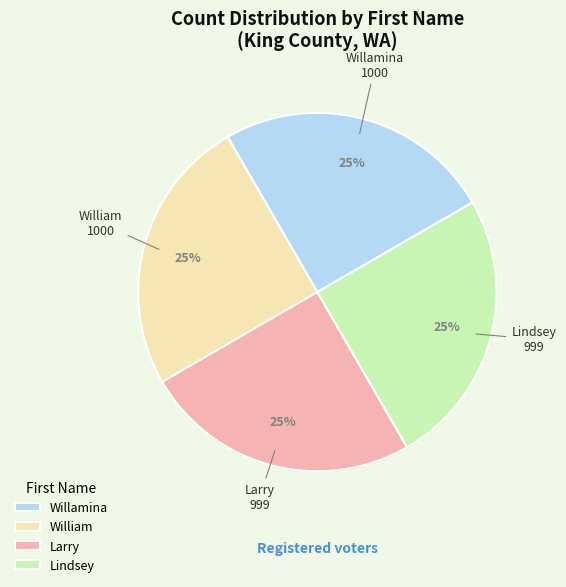

Is it true that Lindsey is 25% of the pie?

True